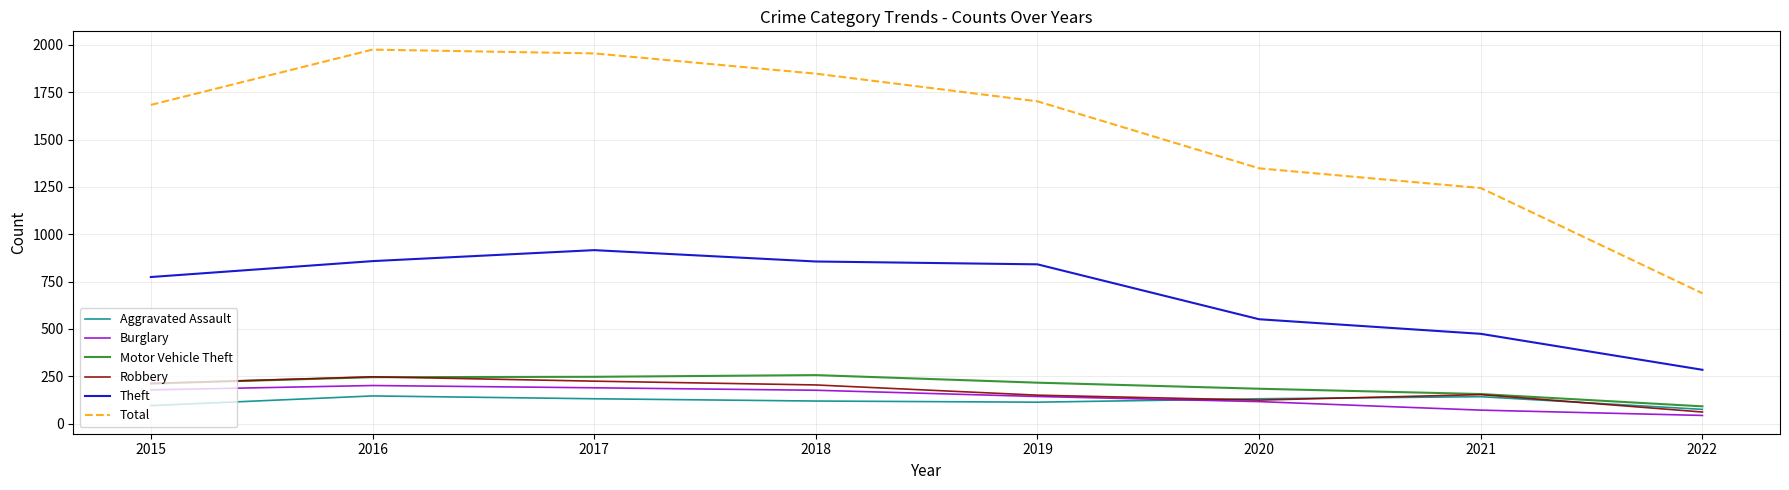

How many values in the Burglary series are below 176?

4